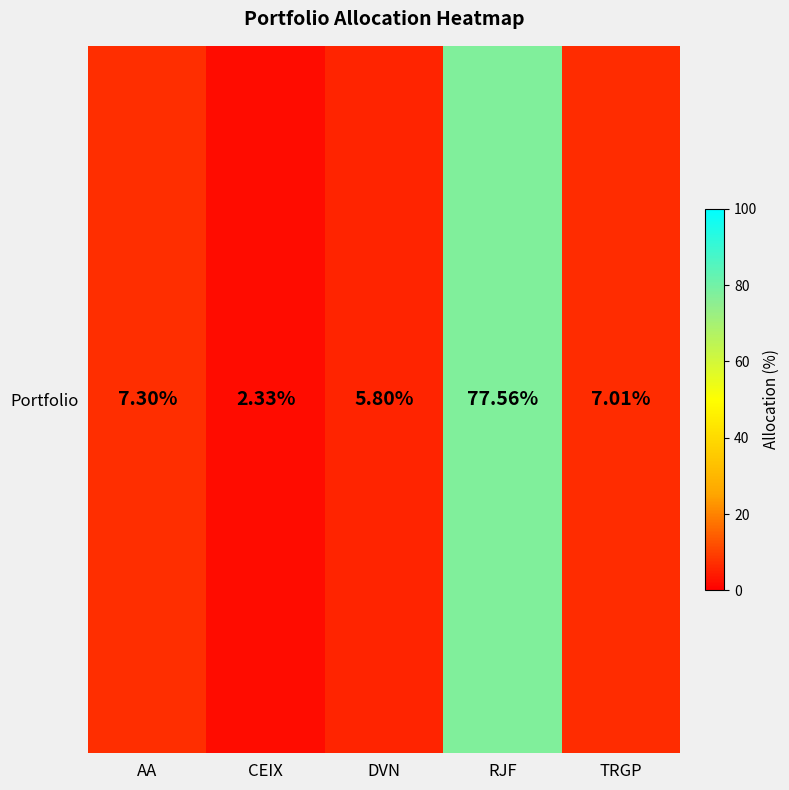

Rank the categories by value from lowest to highest.

CEIX, DVN, TRGP, AA, RJF